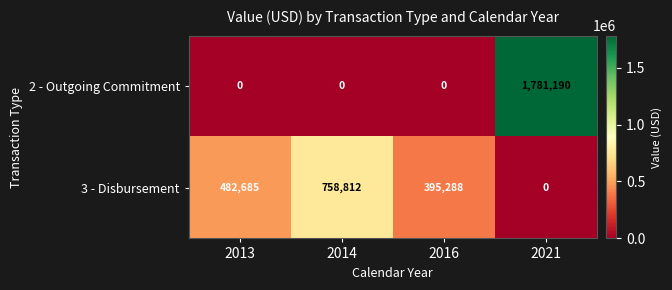

How many 2 - Outgoing Commitment values are between 0 and 1781190?

4